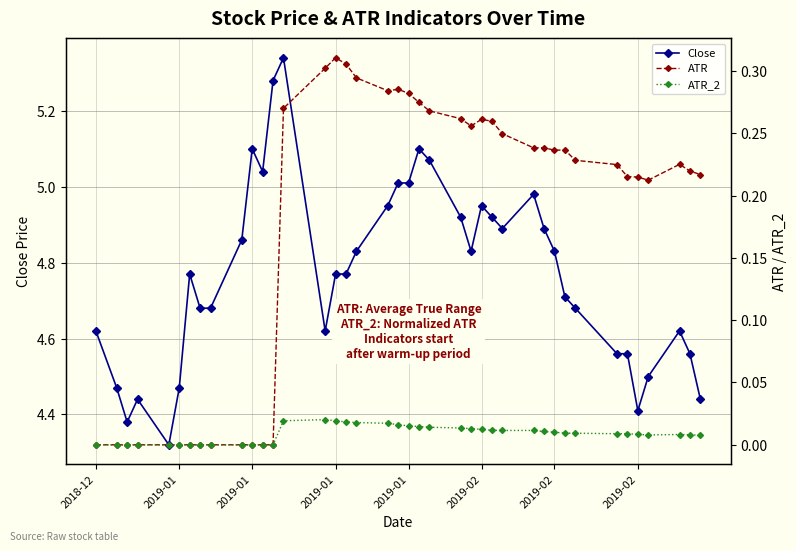

How many lines are shown in the chart?

3